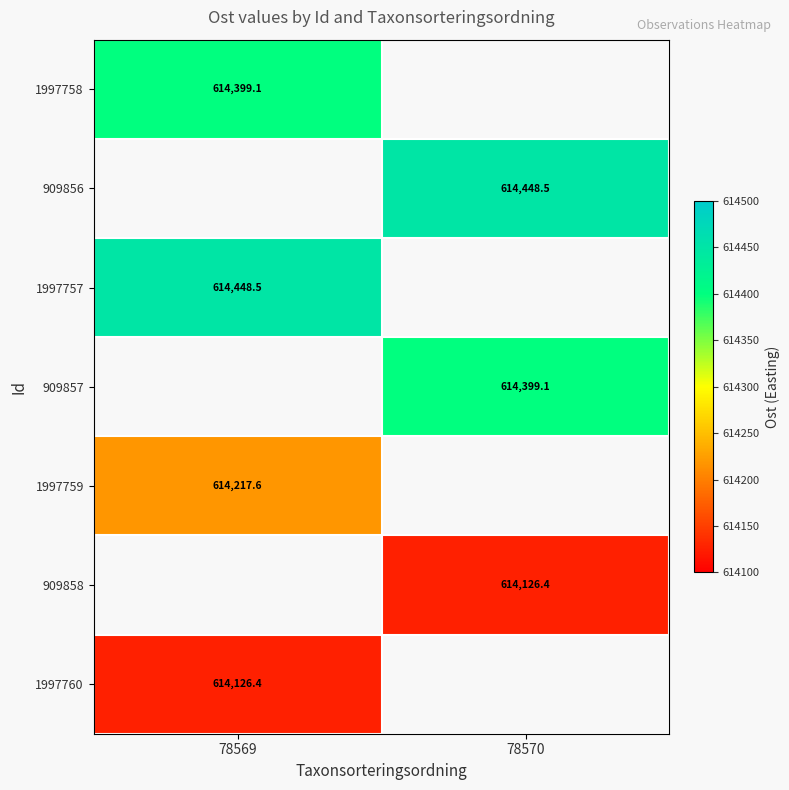

The value of 909856 at 78570 is 614448.5. True or false?

True